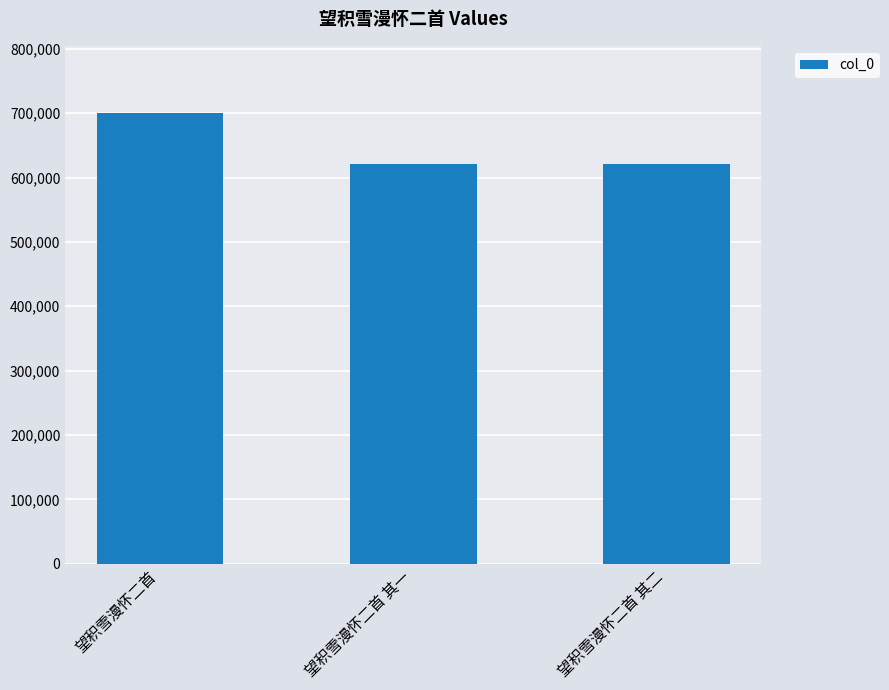

The value at 望积雪漫怀二首 is 144299. True or false?

False